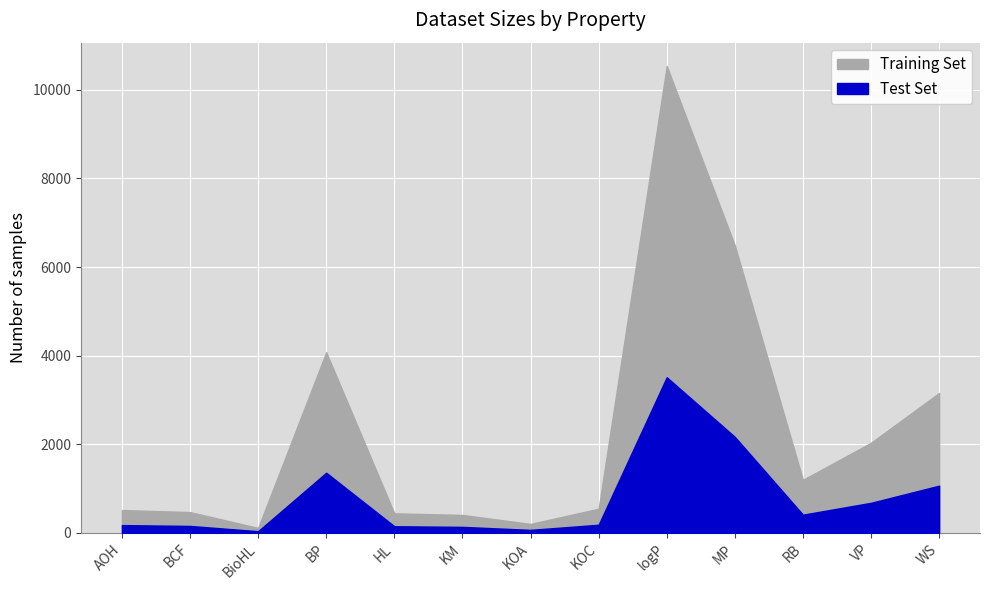

List the series in order of their peak value, highest first.

Training Set, Test Set